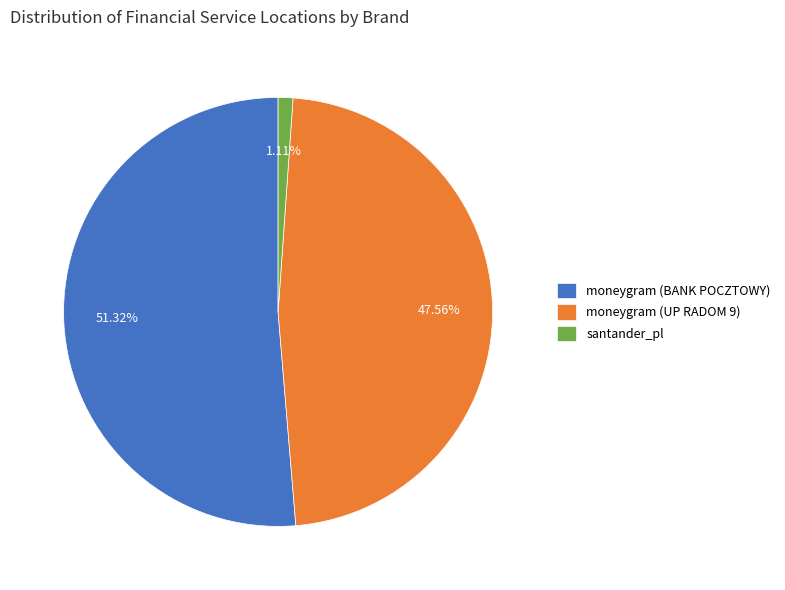

To the nearest percent, what is the difference between the largest and smallest slice percentages?

50%